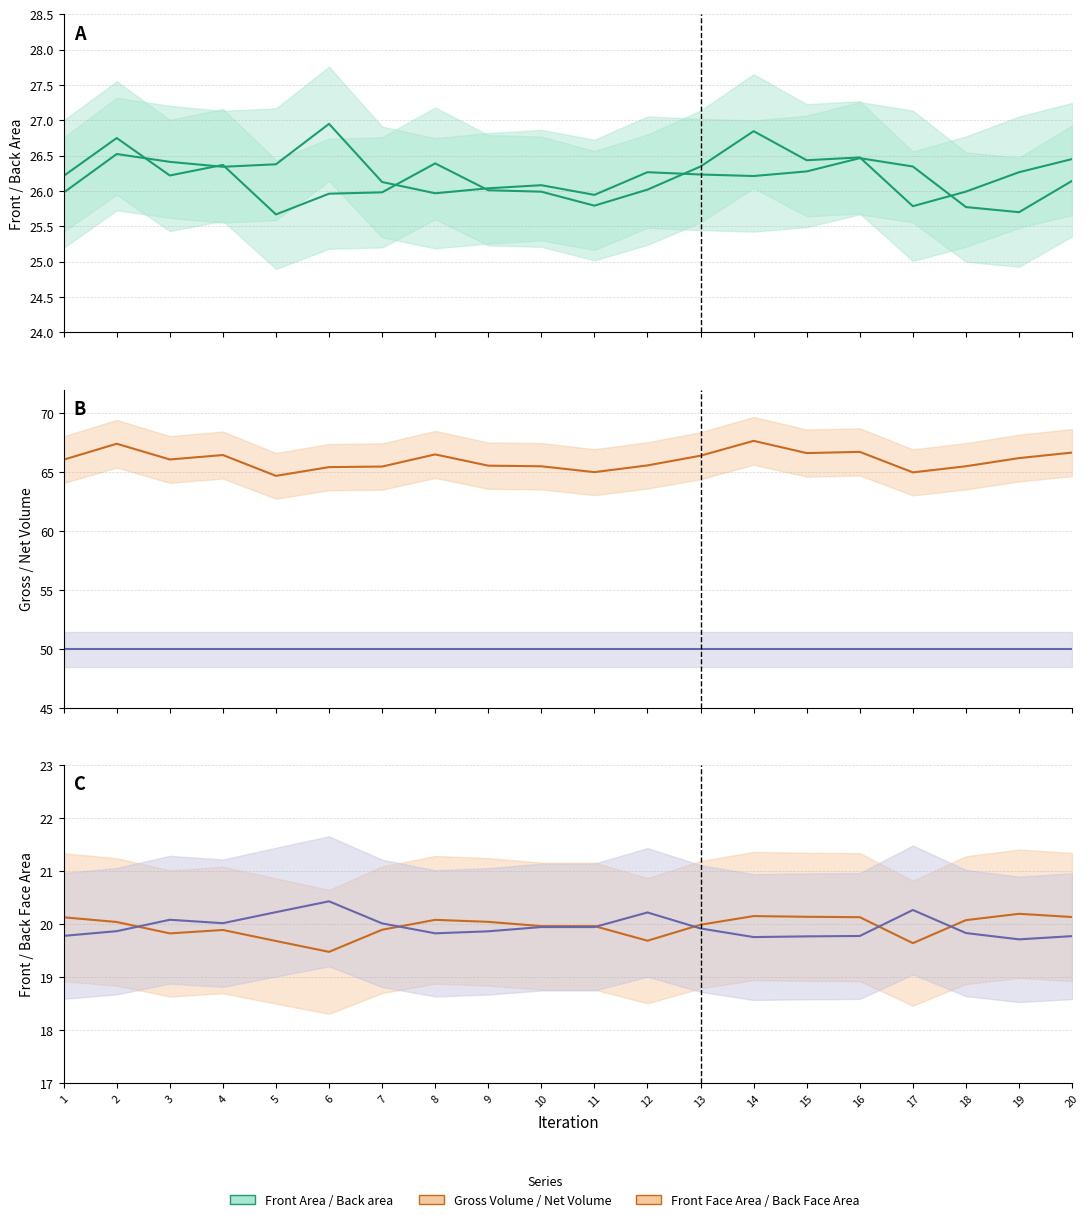

True or false: Back area and Gross Volume cross at least once.

False